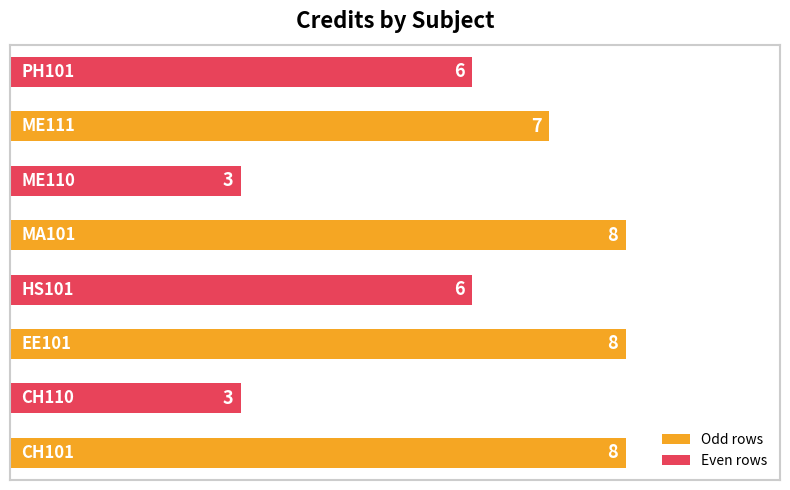

How many values are between 6 and 8?

6